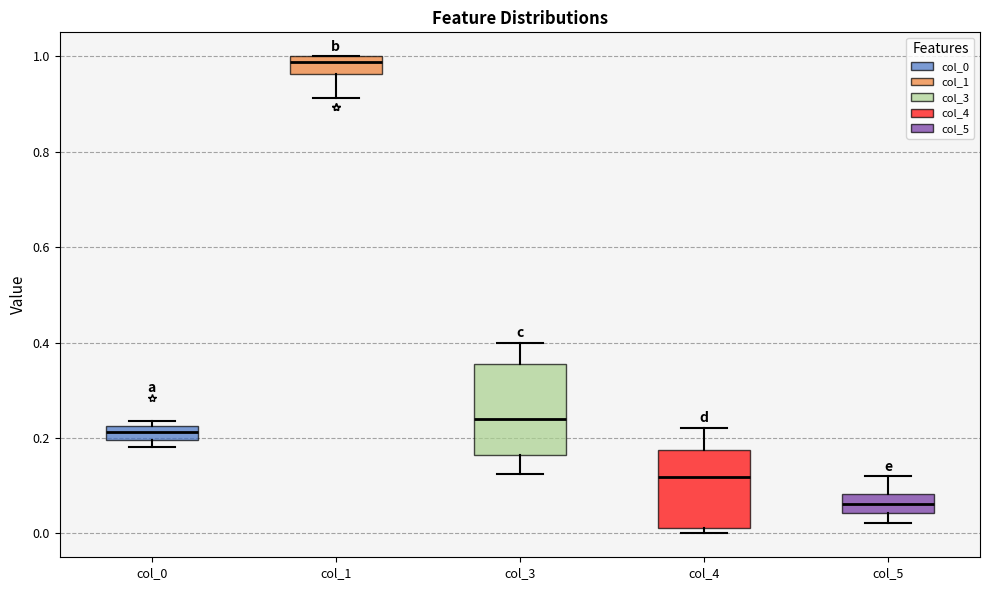

Which box has the lowest median line?

col_5